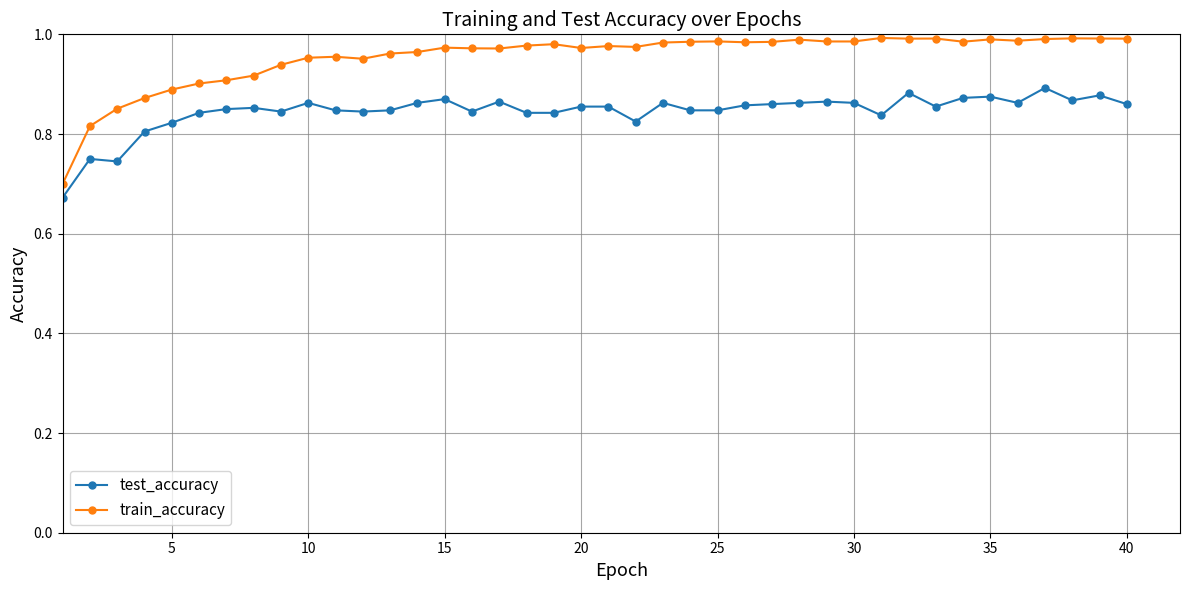

True or false: test_accuracy and train_accuracy intersect in this chart.

False